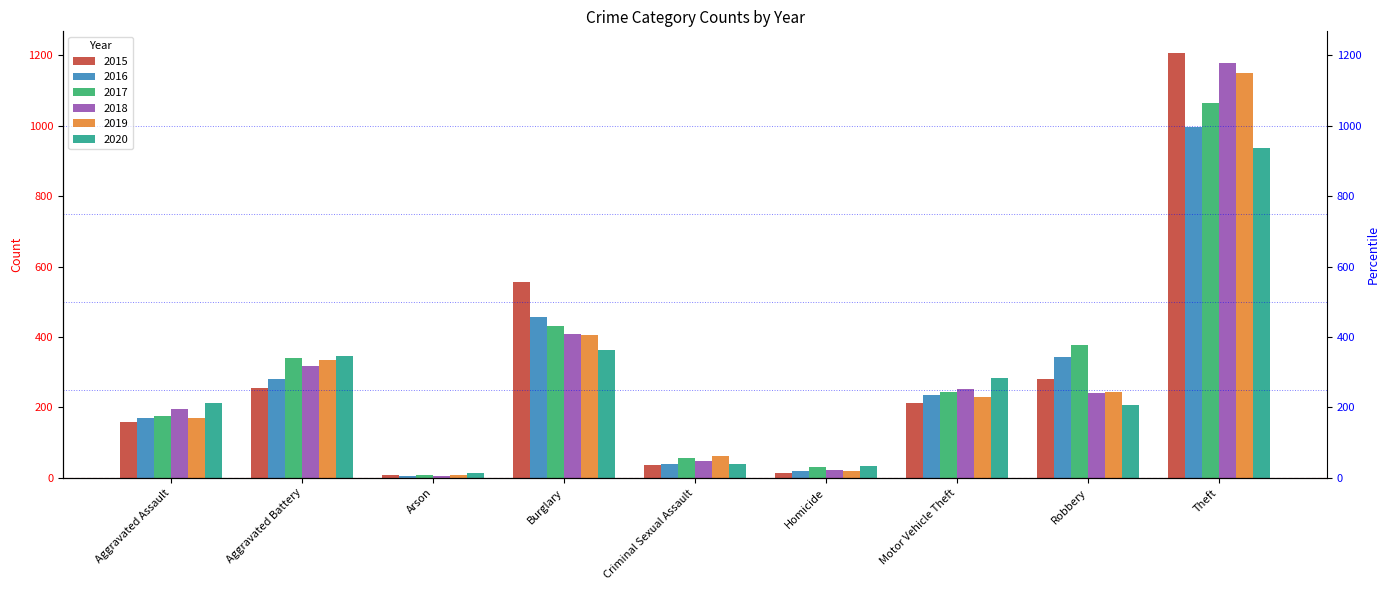

Between Arson and Theft, which series saw the biggest shift?

2015